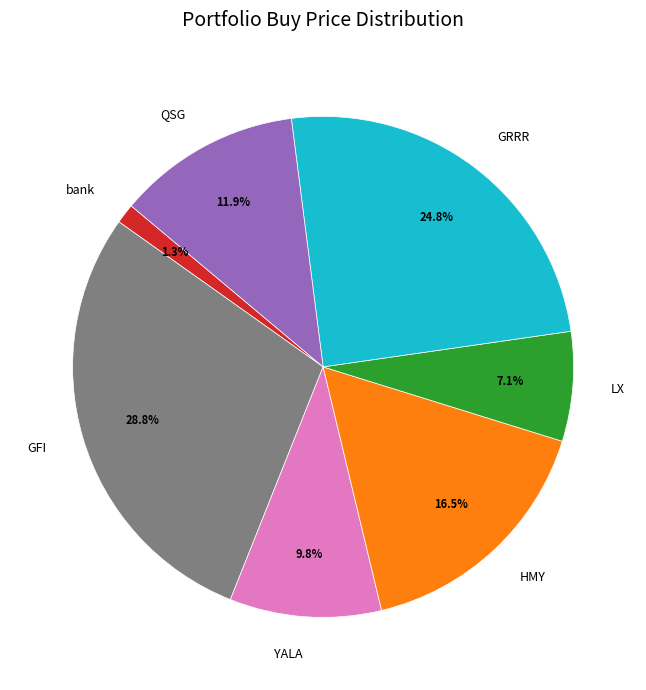

Count the number of slices in the pie.

7